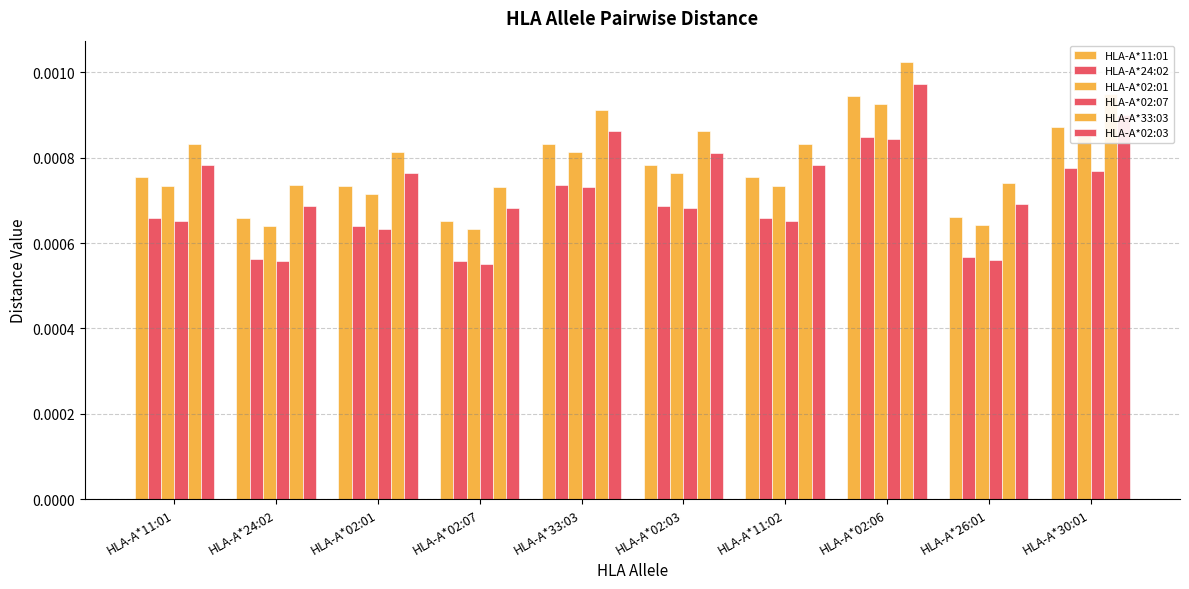

What position from the right is HLA-A*11:01?

10